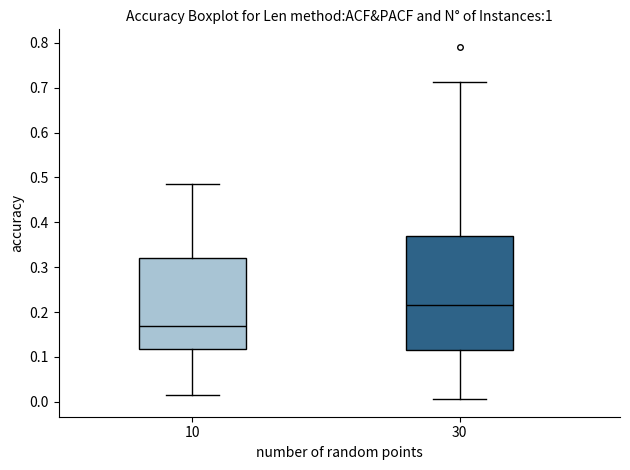

Which box's median line is the lowest?

10